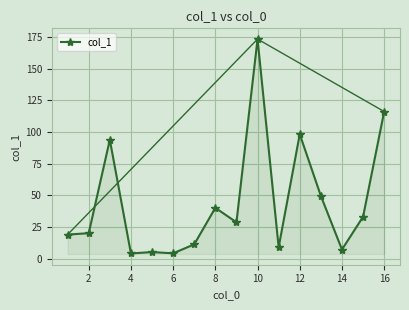

What is the average value?

44.6